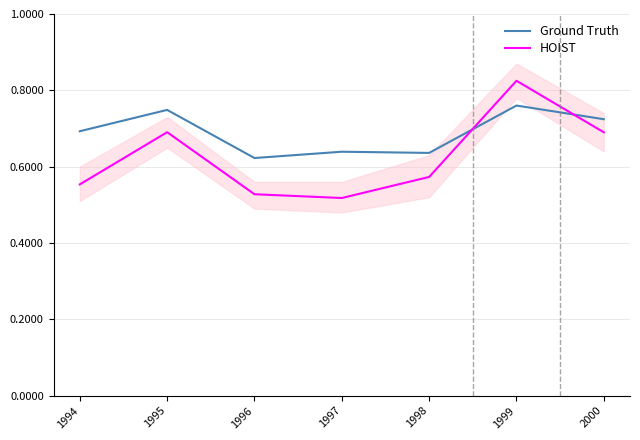

How many interior local valleys does the HOIST series have?

1